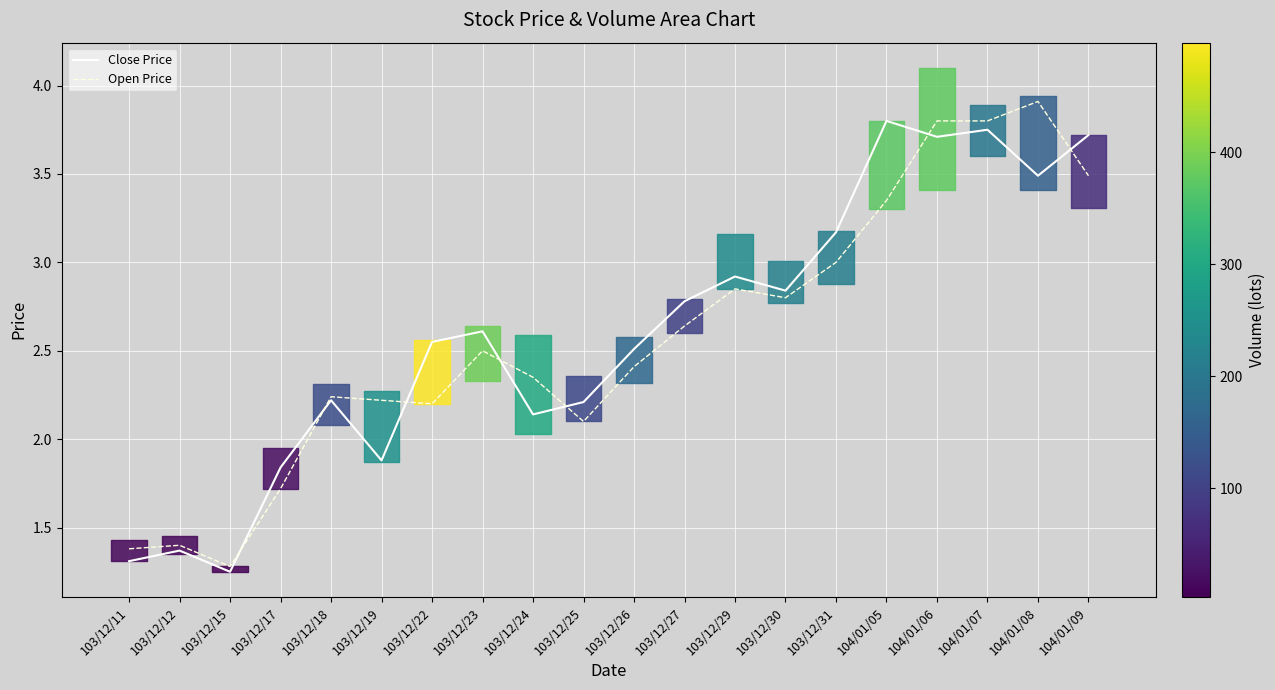

How many distinct data groups are displayed?

2